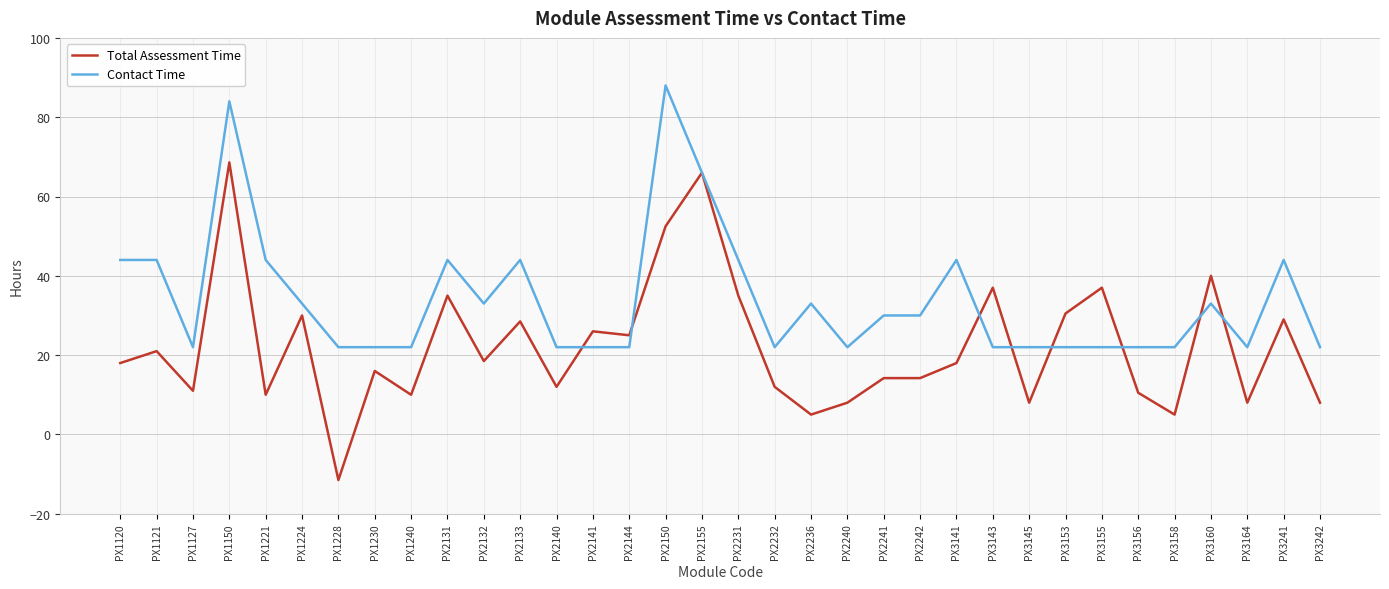

Reading left to right, transcribe all the data shown in this chart.

Total Assessment Time: PX1120=18.0	PX1121=21.0	PX1127=11.0	PX1150=68.6	PX1221=10.0	PX1224=30.0	PX1228=-11.5	PX1230=16.0	PX1240=10.0	PX2131=35.0	PX2132=18.5	PX2133=28.5	PX2140=12.0	PX2141=26.0	PX2144=25.0	PX2150=52.5	PX2155=66.0	PX2231=35.0	PX2232=12.0	PX2236=5.0	PX2240=8.0	PX2241=14.2	PX2242=14.2	PX3141=18.0	PX3143=37.0	PX3145=8.0	PX3153=30.5	PX3155=37.0	PX3156=10.5	PX3158=5.0	PX3160=40.0	PX3164=8.0	PX3241=29.0	PX3242=8.0
Contact Time: PX1120=44.0	PX1121=44.0	PX1127=22.0	PX1150=84.0	PX1221=44.0	PX1224=33.0	PX1228=22.0	PX1230=22.0	PX1240=22.0	PX2131=44.0	PX2132=33.0	PX2133=44.0	PX2140=22.0	PX2141=22.0	PX2144=22.0	PX2150=88.0	PX2155=66.0	PX2231=44.0	PX2232=22.0	PX2236=33.0	PX2240=22.0	PX2241=30.0	PX2242=30.0	PX3141=44.0	PX3143=22.0	PX3145=22.0	PX3153=22.0	PX3155=22.0	PX3156=22.0	PX3158=22.0	PX3160=33.0	PX3164=22.0	PX3241=44.0	PX3242=22.0